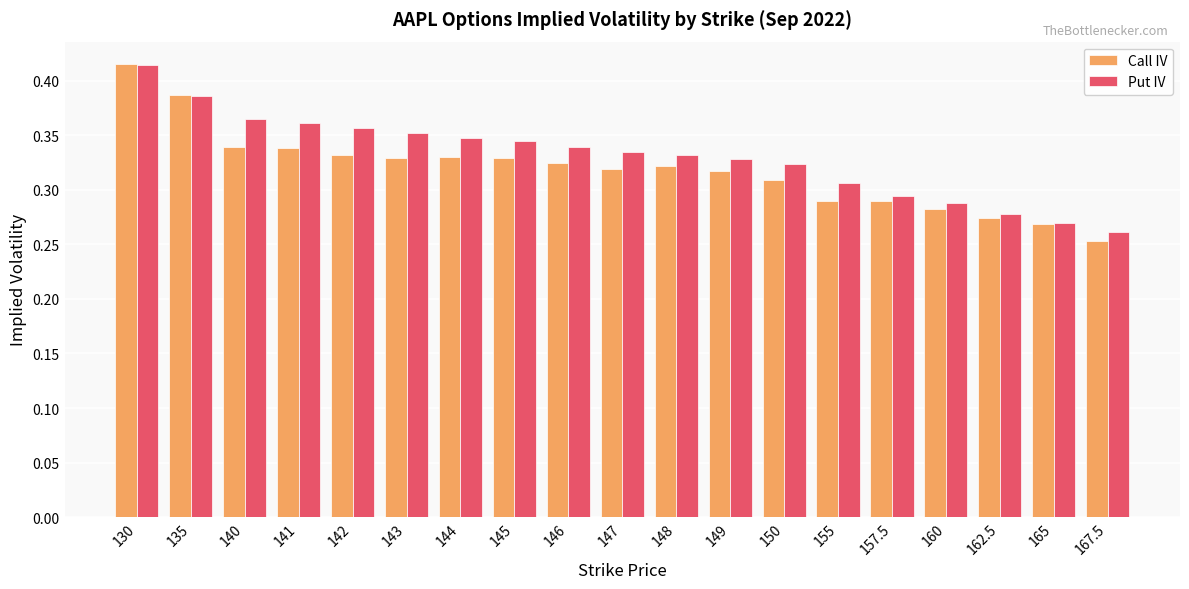

What position from the right is 150?

7